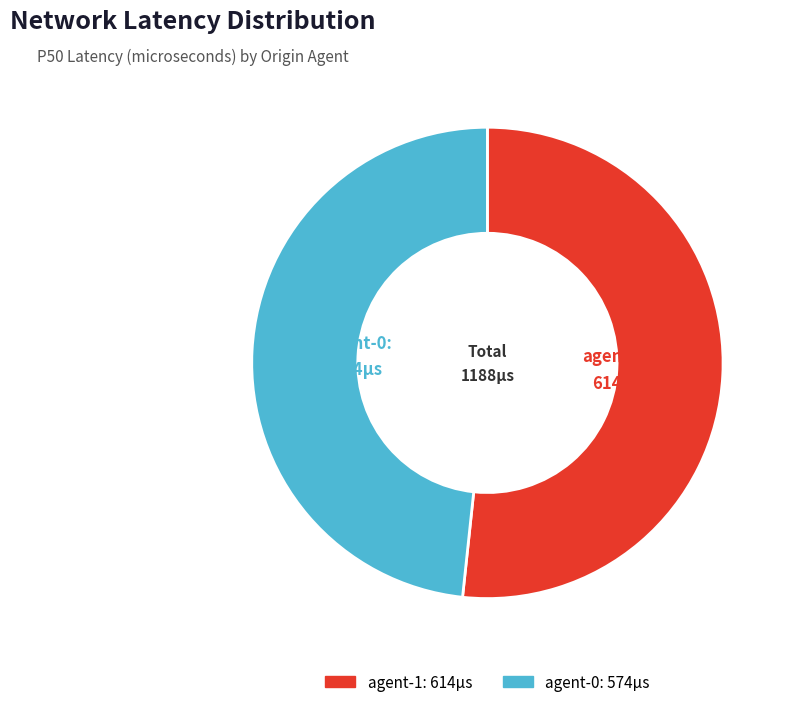

Is it true that agent-1 is 52% of the pie?

True